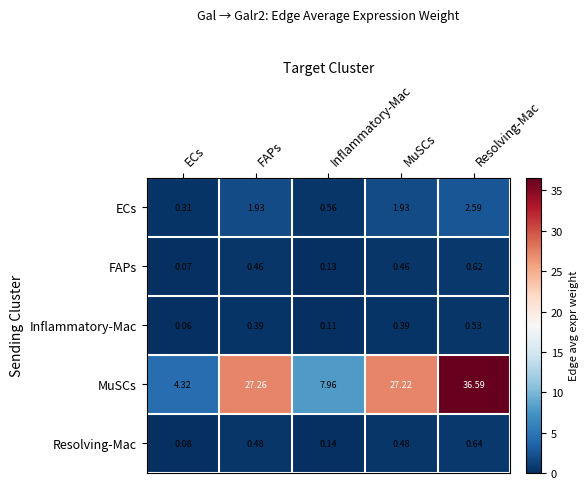

Count the number of categories in the chart.

5